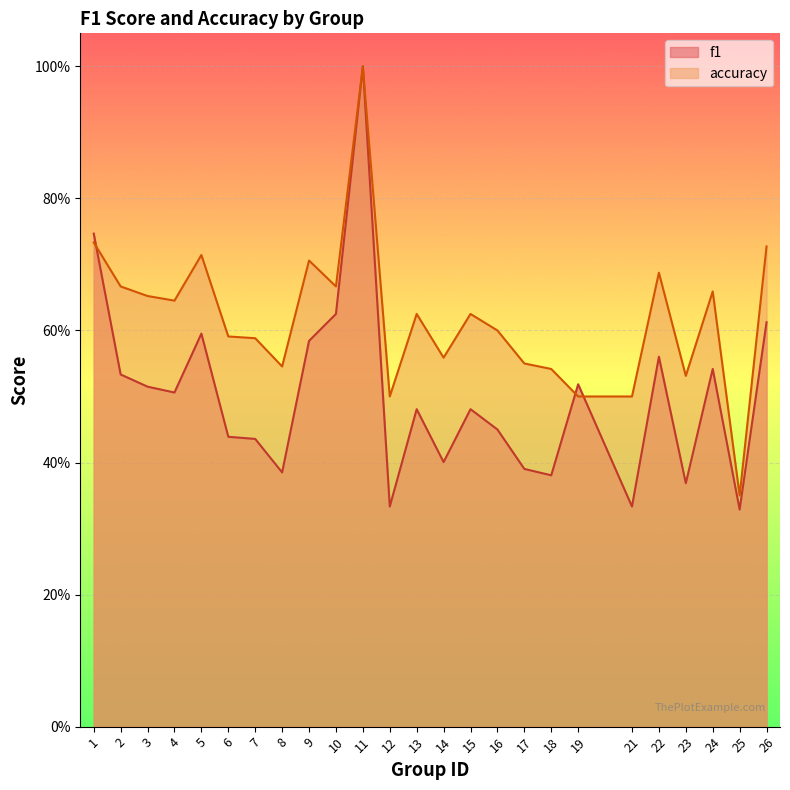

Is the value of f1 at 19 greater than the value of accuracy at 25?

Yes